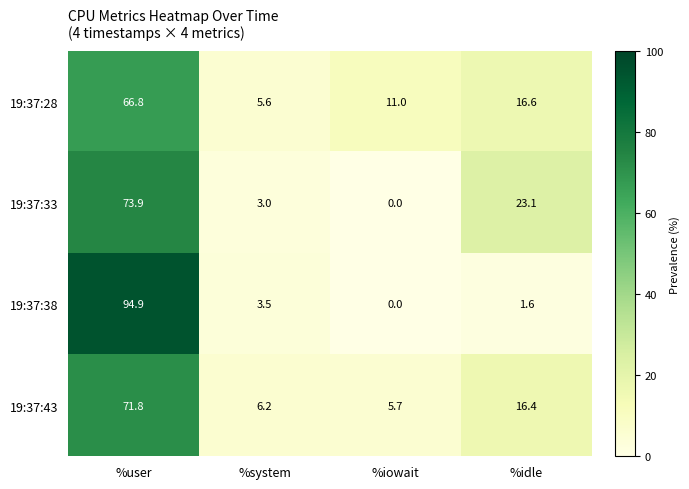

How many series are shown in this chart?

4